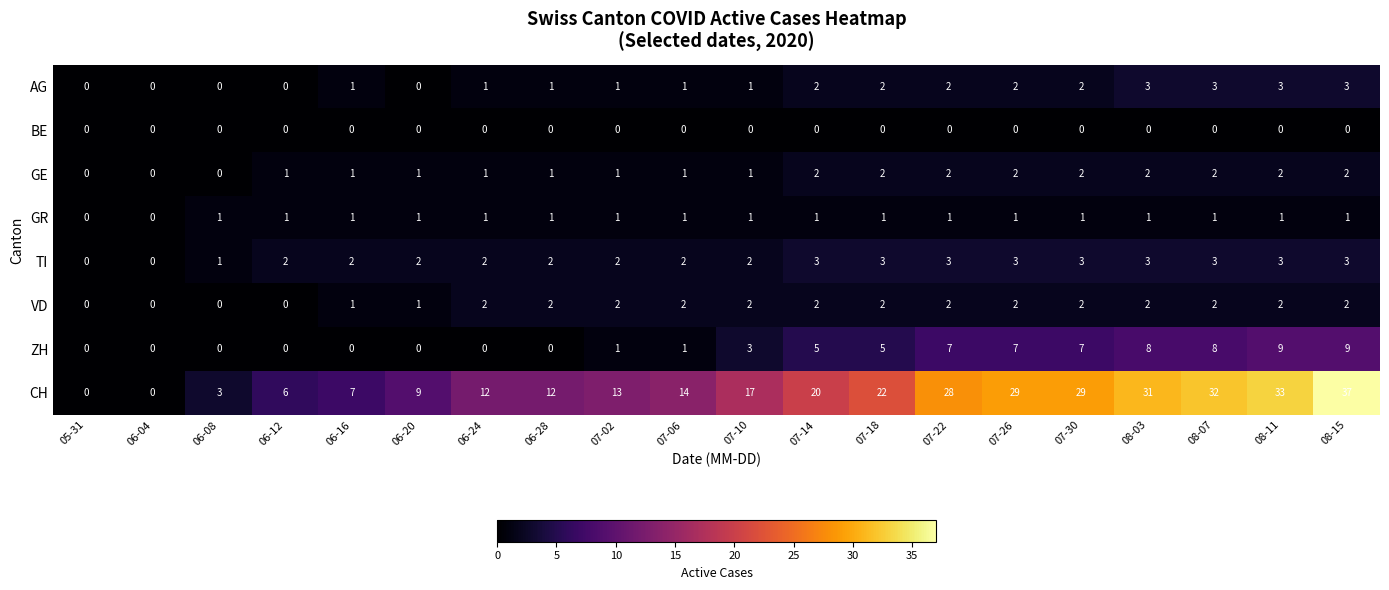

True or false: ZH has a value of 5 at 06-08.

False